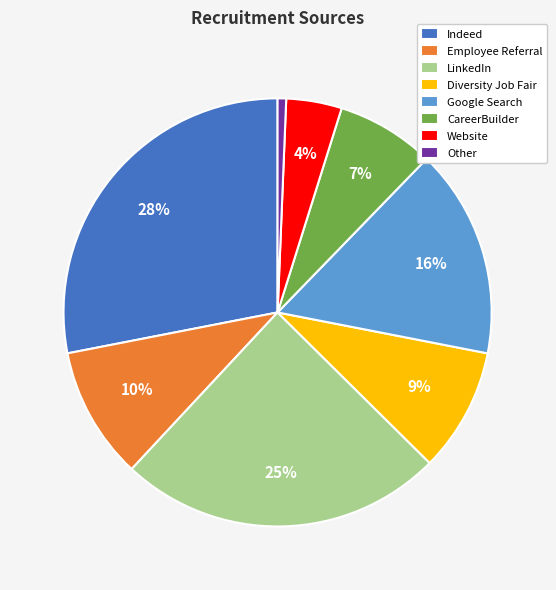

Between Diversity Job Fair and Indeed, which is larger?

Indeed